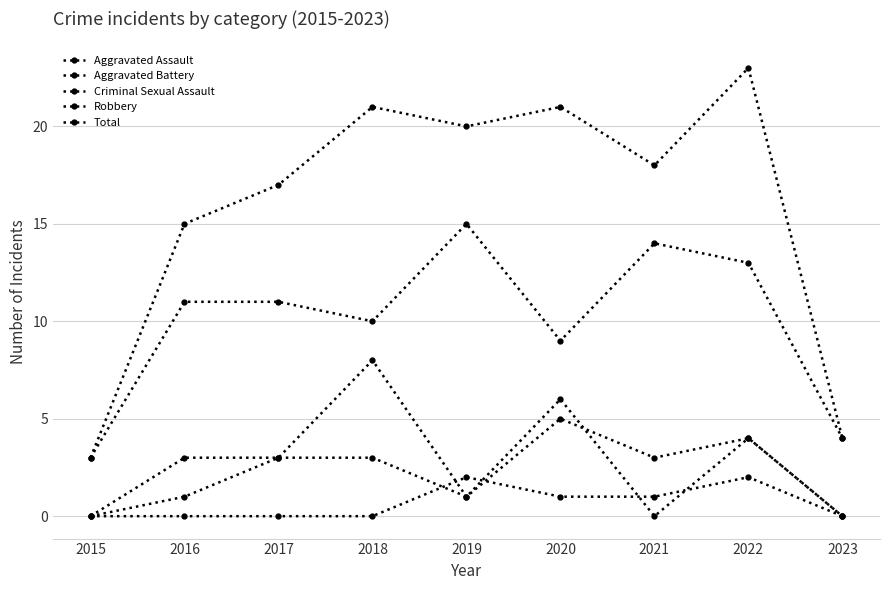

True or false: Robbery and Criminal Sexual Assault cross at least once.

False